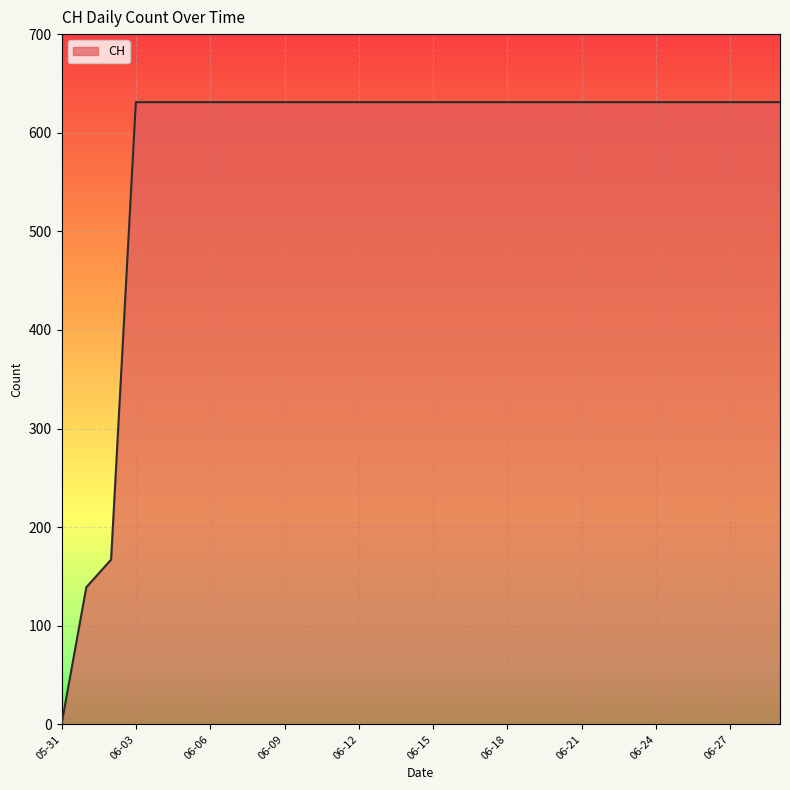

Does the chart display data point markers on the line(s)?

No